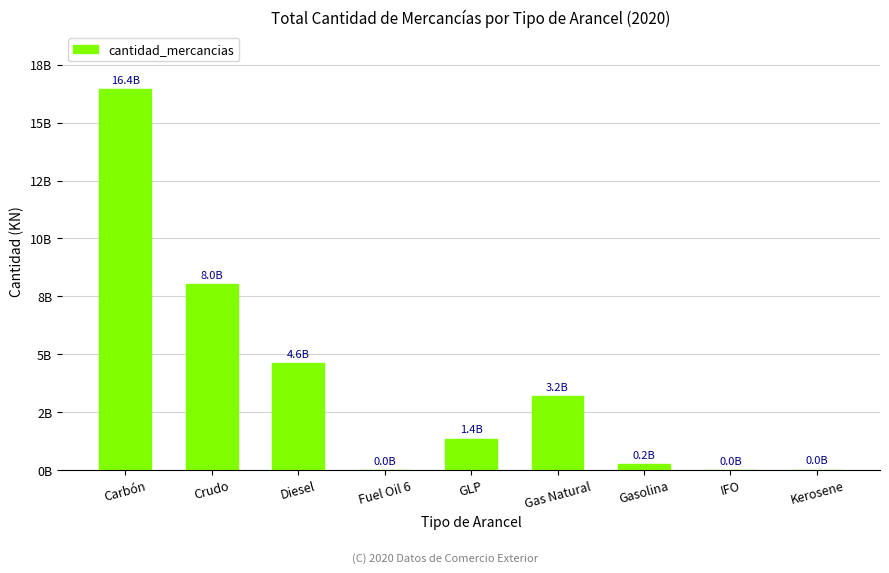

What is the value of the 6th bar from the left?

3175430156.6